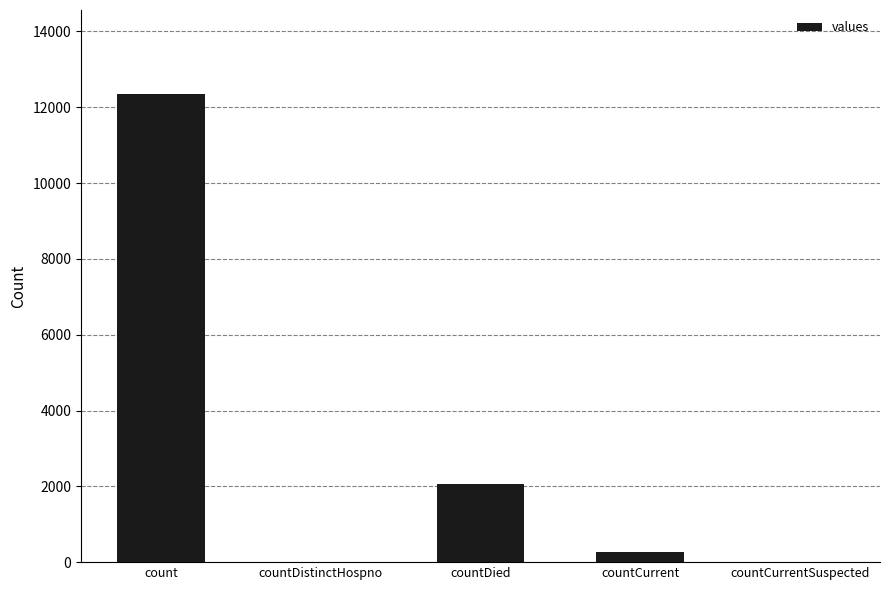

What is the change in value from countDied to countCurrentSuspected?

-2062